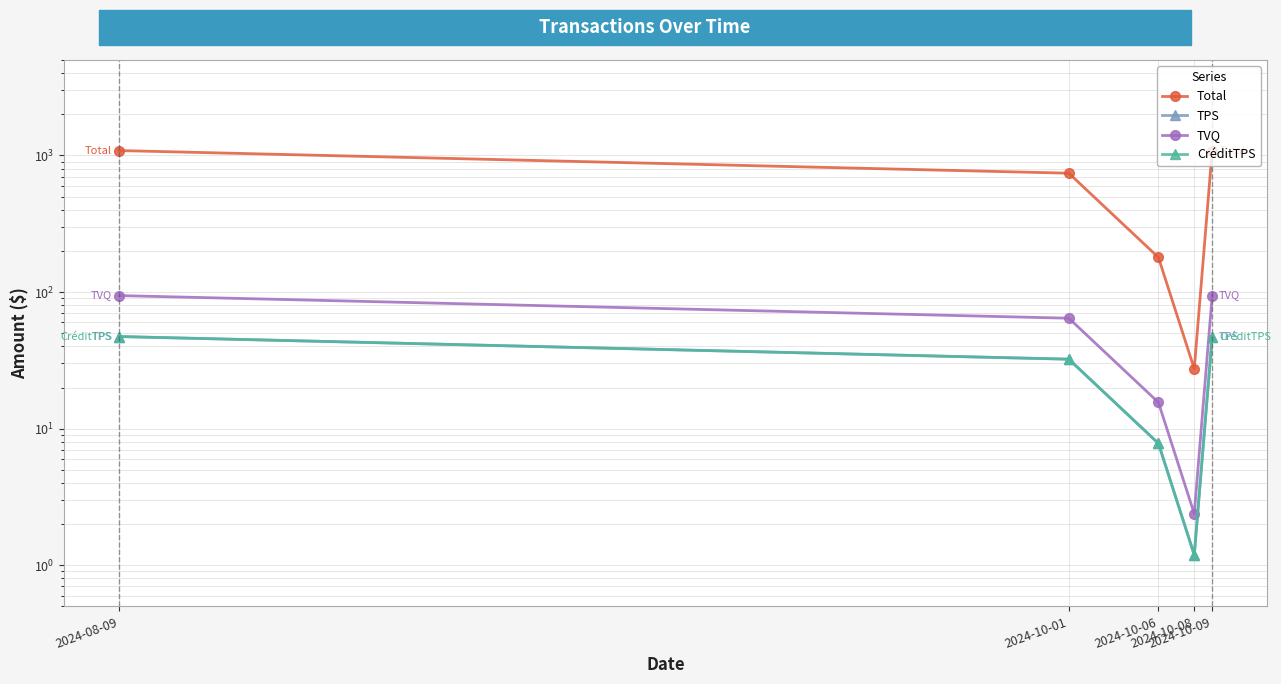

How many interior local valleys does the TPS series have?

1